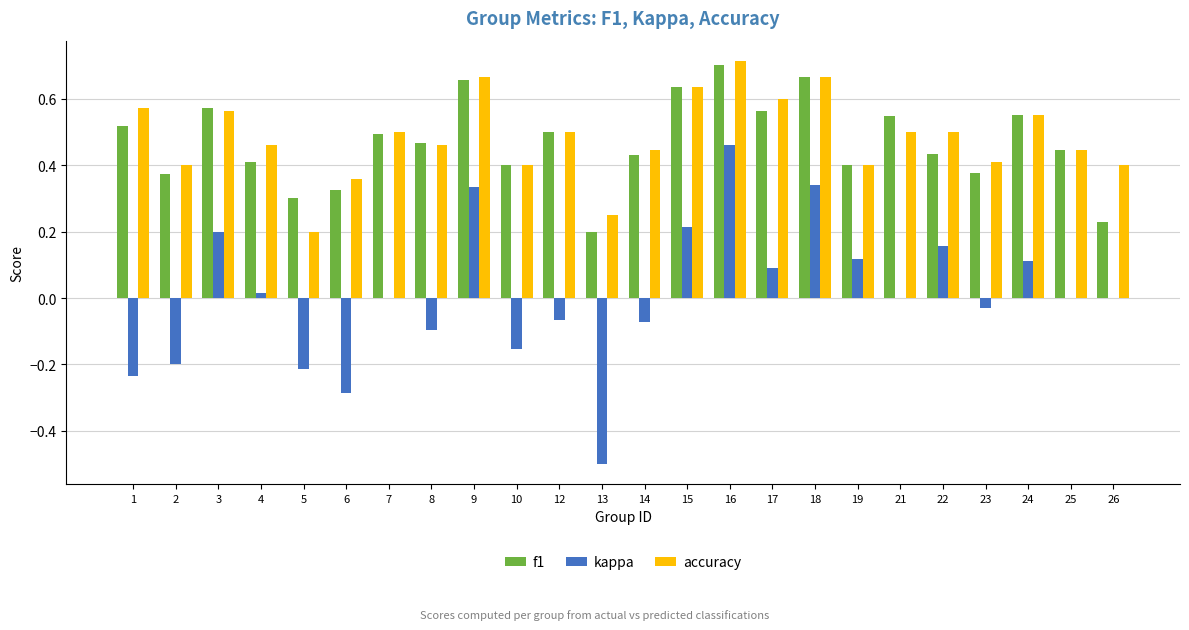

Are the bars horizontal?

No